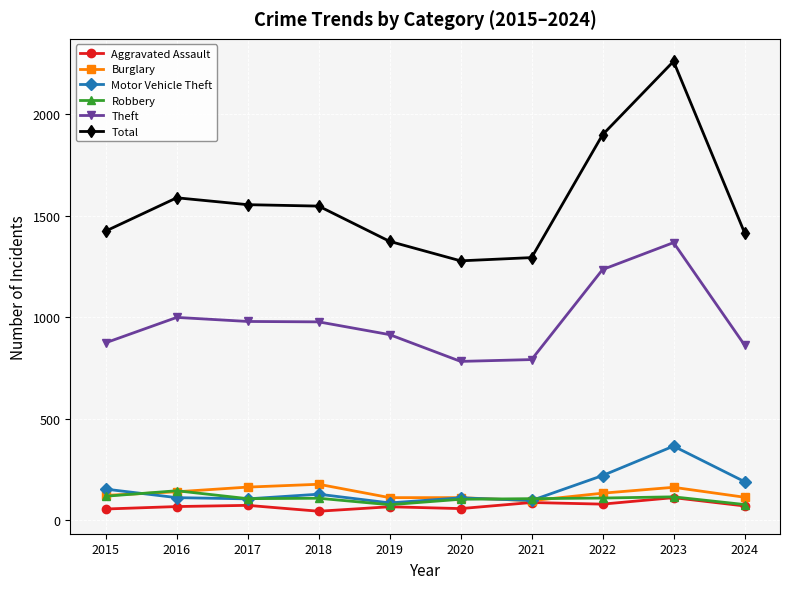

True or false: Total and Aggravated Assault cross at least once.

False